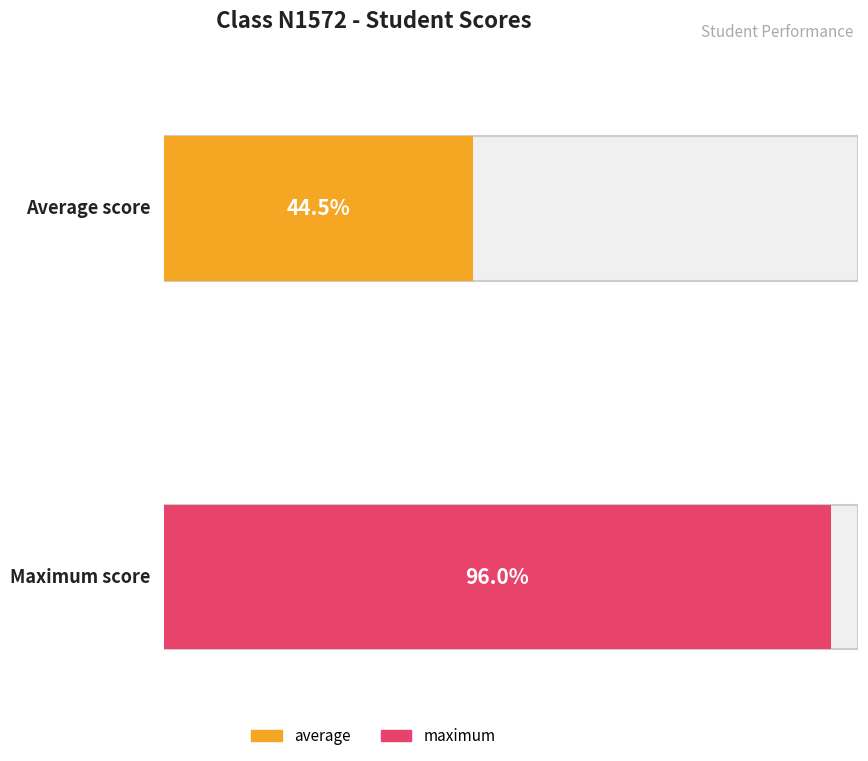

Is it true that the value at st_4 is 10?

False